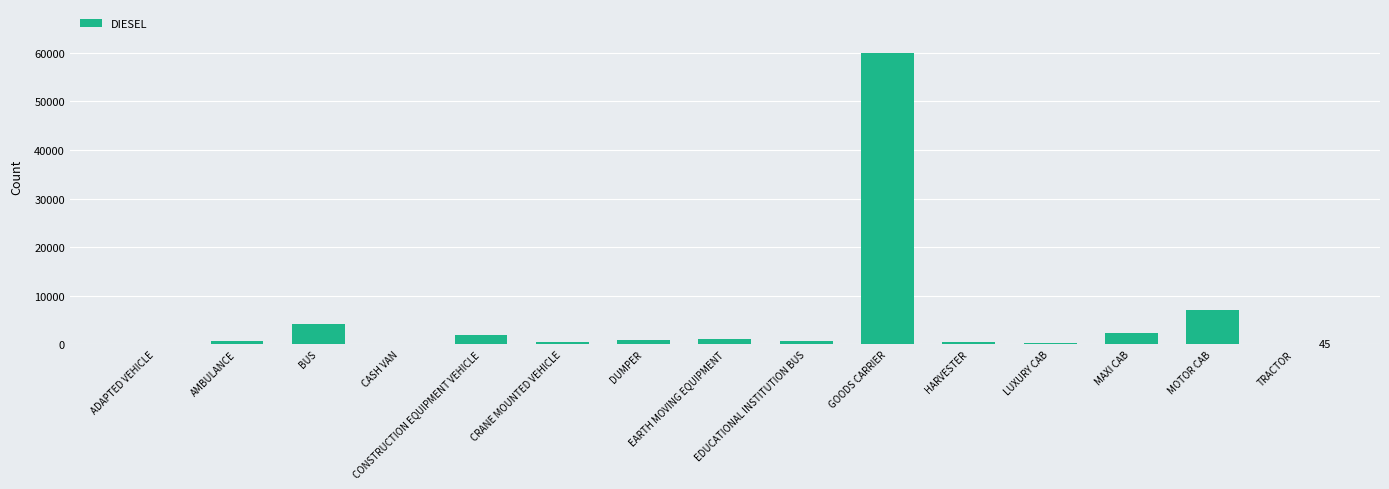

What is the greatest value displayed?

60041